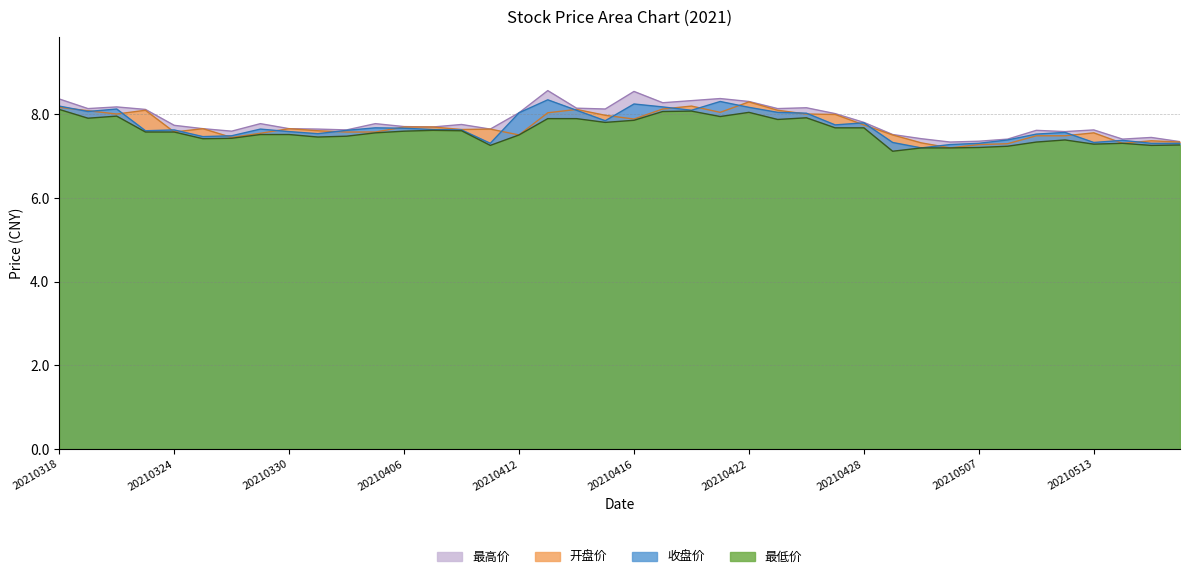

True or false: 最低价 and 开盘价 intersect in this chart.

False